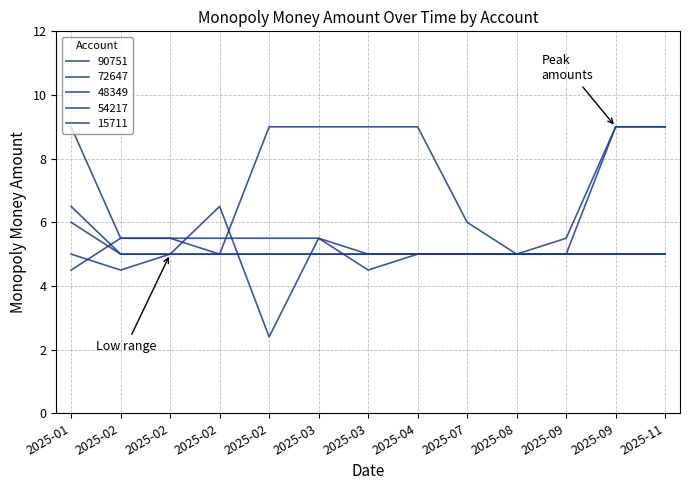

Does the chart have visible grid lines?

Yes